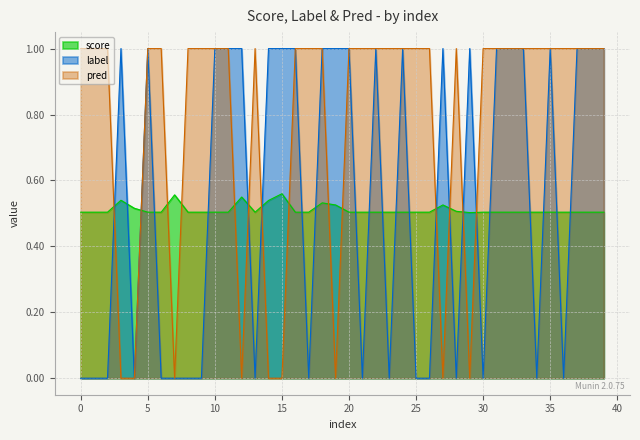

Between which two adjacent categories do pred and score first intersect?

2 and 3